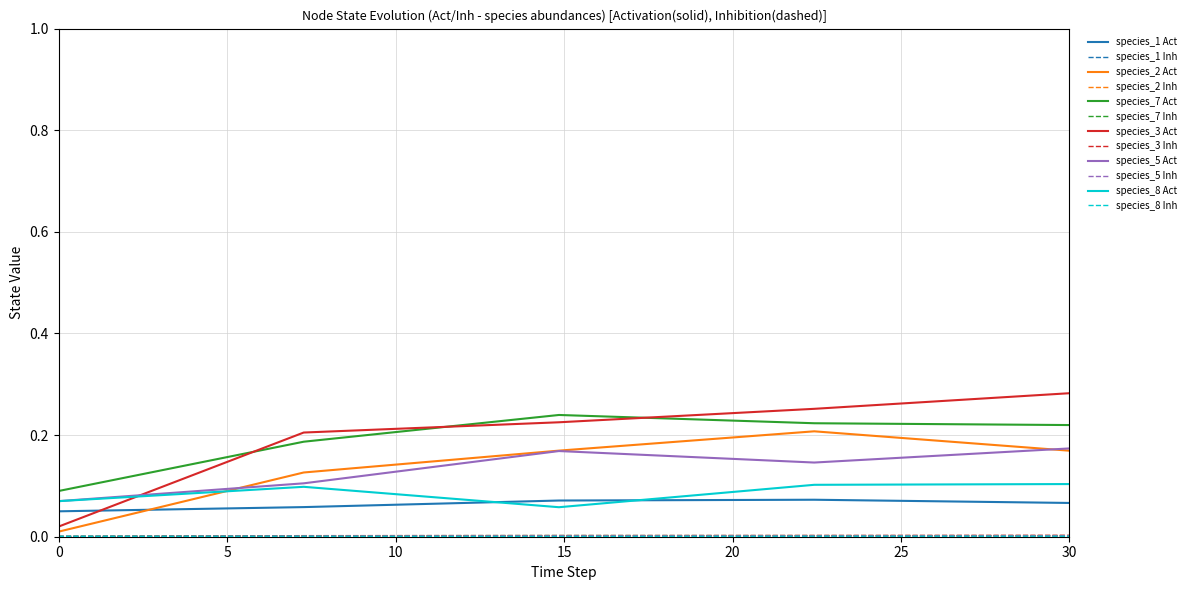

How many intersections are there between species_3 Act and species_8 Act?

1